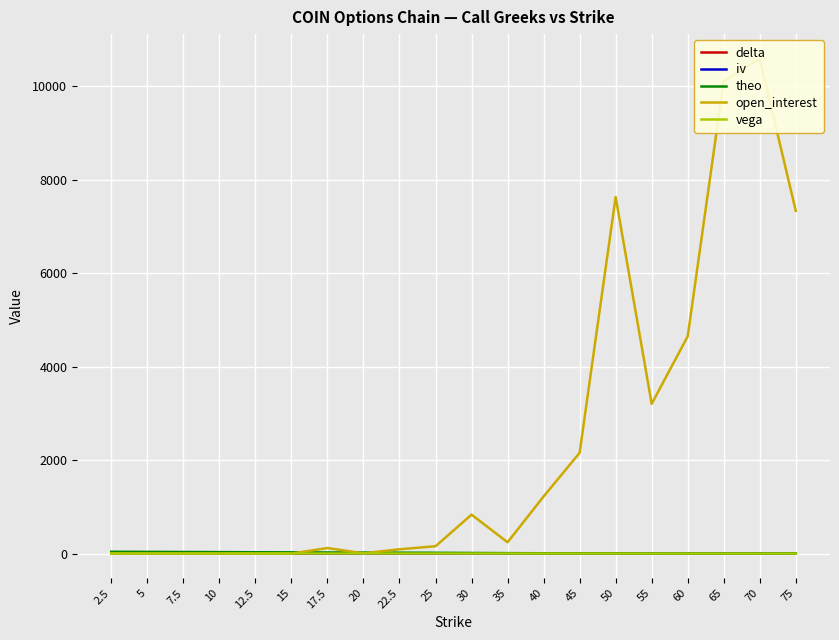

True or false: delta and vega cross at least once.

False